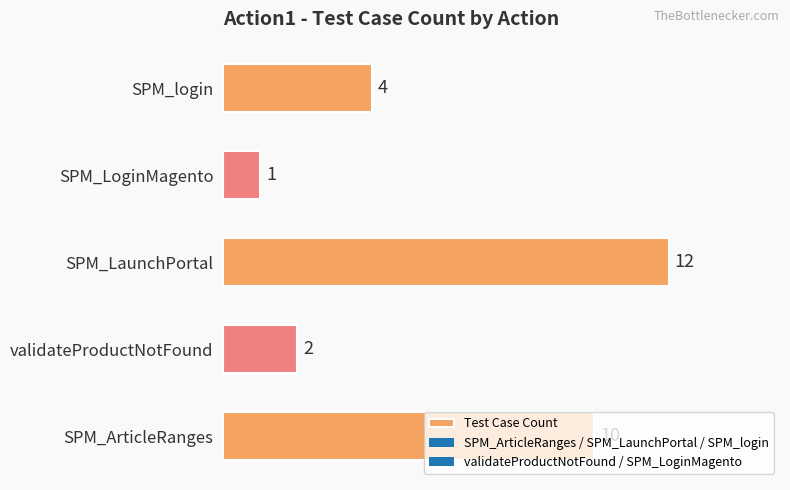

Is it true that the value at SPM_login is 1?

False